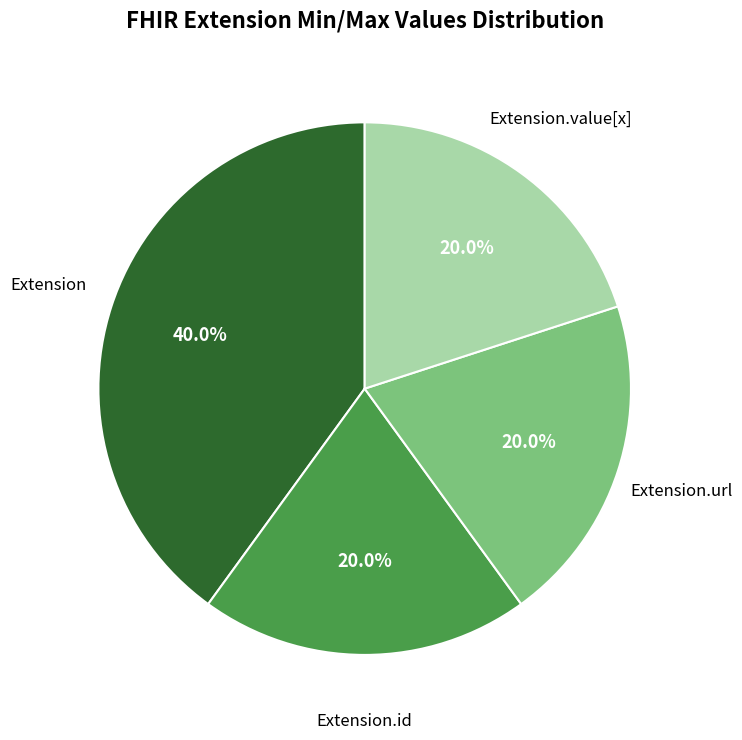

Count the number of slices in the pie.

4